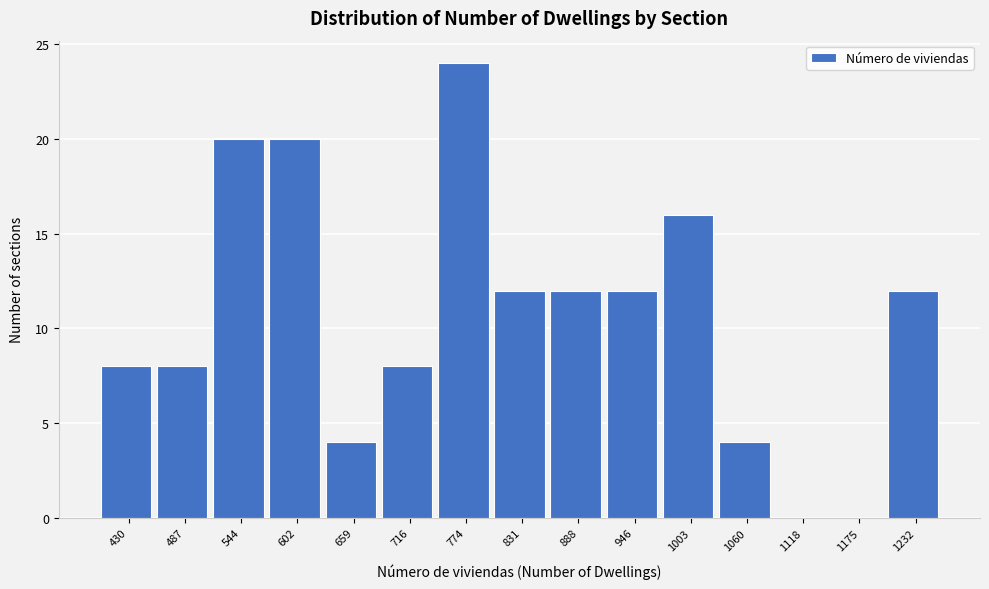

Reading left to right, extract all data points from this chart.

430=8	487=8	544=20	602=20	659=4	716=8	774=24	831=12	888=12	946=12	1003=16	1060=4	1118=0	1175=0	1232=12